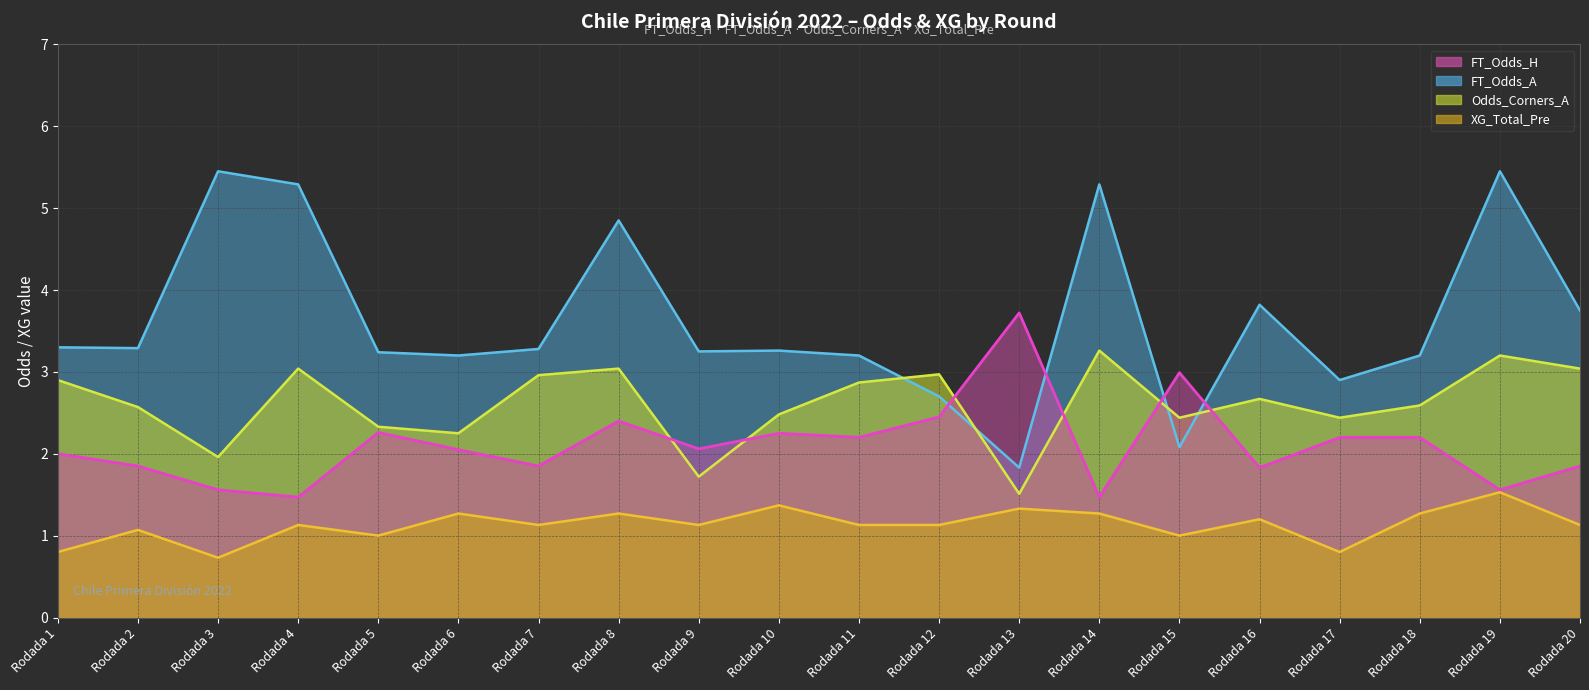

Reading left to right, list all the values displayed in this chart.

FT_Odds_H: Rodada 1=2.0	Rodada 2=1.9	Rodada 3=1.6	Rodada 4=1.5	Rodada 5=2.3	Rodada 6=2.0	Rodada 7=1.9	Rodada 8=2.4	Rodada 9=2.1	Rodada 10=2.2	Rodada 11=2.2	Rodada 12=2.5	Rodada 13=3.7	Rodada 14=1.5	Rodada 15=3.0	Rodada 16=1.8	Rodada 17=2.2	Rodada 18=2.2	Rodada 19=1.6	Rodada 20=1.9
FT_Odds_A: Rodada 1=3.3	Rodada 2=3.3	Rodada 3=5.5	Rodada 4=5.3	Rodada 5=3.2	Rodada 6=3.2	Rodada 7=3.3	Rodada 8=4.8	Rodada 9=3.2	Rodada 10=3.3	Rodada 11=3.2	Rodada 12=2.7	Rodada 13=1.8	Rodada 14=5.3	Rodada 15=2.1	Rodada 16=3.8	Rodada 17=2.9	Rodada 18=3.2	Rodada 19=5.5	Rodada 20=3.8
Odds_Corners_A: Rodada 1=2.9	Rodada 2=2.6	Rodada 3=2.0	Rodada 4=3.0	Rodada 5=2.3	Rodada 6=2.2	Rodada 7=3.0	Rodada 8=3.0	Rodada 9=1.7	Rodada 10=2.5	Rodada 11=2.9	Rodada 12=3.0	Rodada 13=1.5	Rodada 14=3.3	Rodada 15=2.4	Rodada 16=2.7	Rodada 17=2.4	Rodada 18=2.6	Rodada 19=3.2	Rodada 20=3.0
XG_Total_Pre: Rodada 1=0.8	Rodada 2=1.1	Rodada 3=0.7	Rodada 4=1.1	Rodada 5=1.0	Rodada 6=1.3	Rodada 7=1.1	Rodada 8=1.3	Rodada 9=1.1	Rodada 10=1.4	Rodada 11=1.1	Rodada 12=1.1	Rodada 13=1.3	Rodada 14=1.3	Rodada 15=1.0	Rodada 16=1.2	Rodada 17=0.8	Rodada 18=1.3	Rodada 19=1.5	Rodada 20=1.1